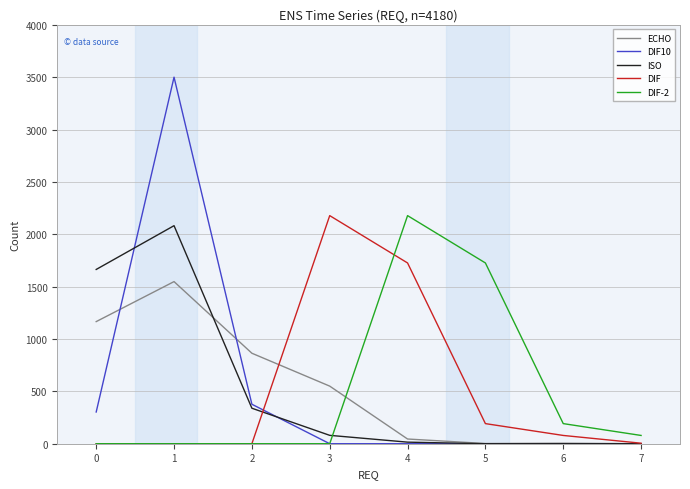

Where do DIF-2 and ISO first cross each other?

3 and 4